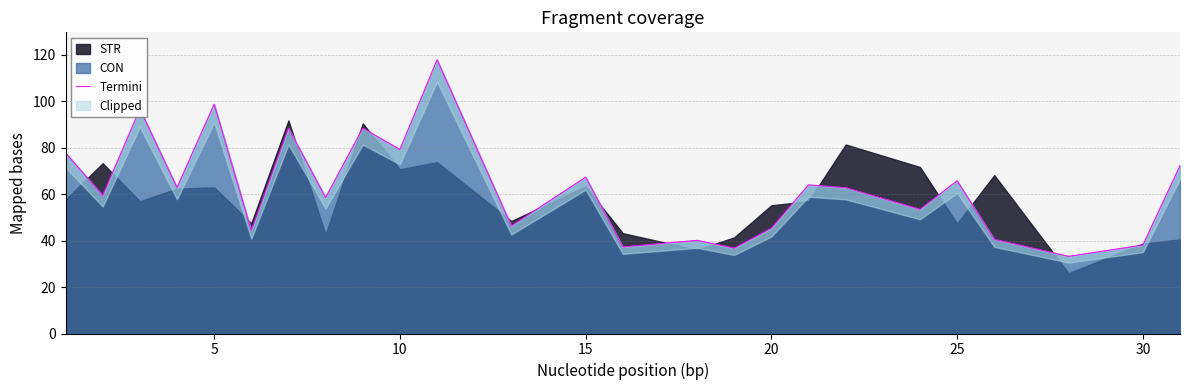

The CON series shows 67.3 at 15. True or false?

True